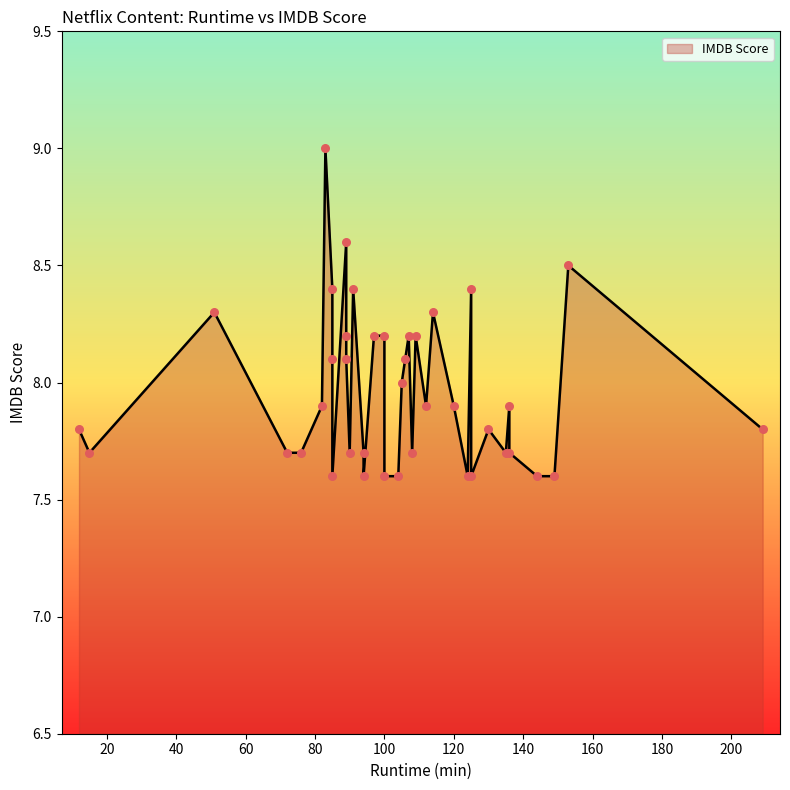

Approximately how many times larger is the value at 106 compared to 125?

1.0